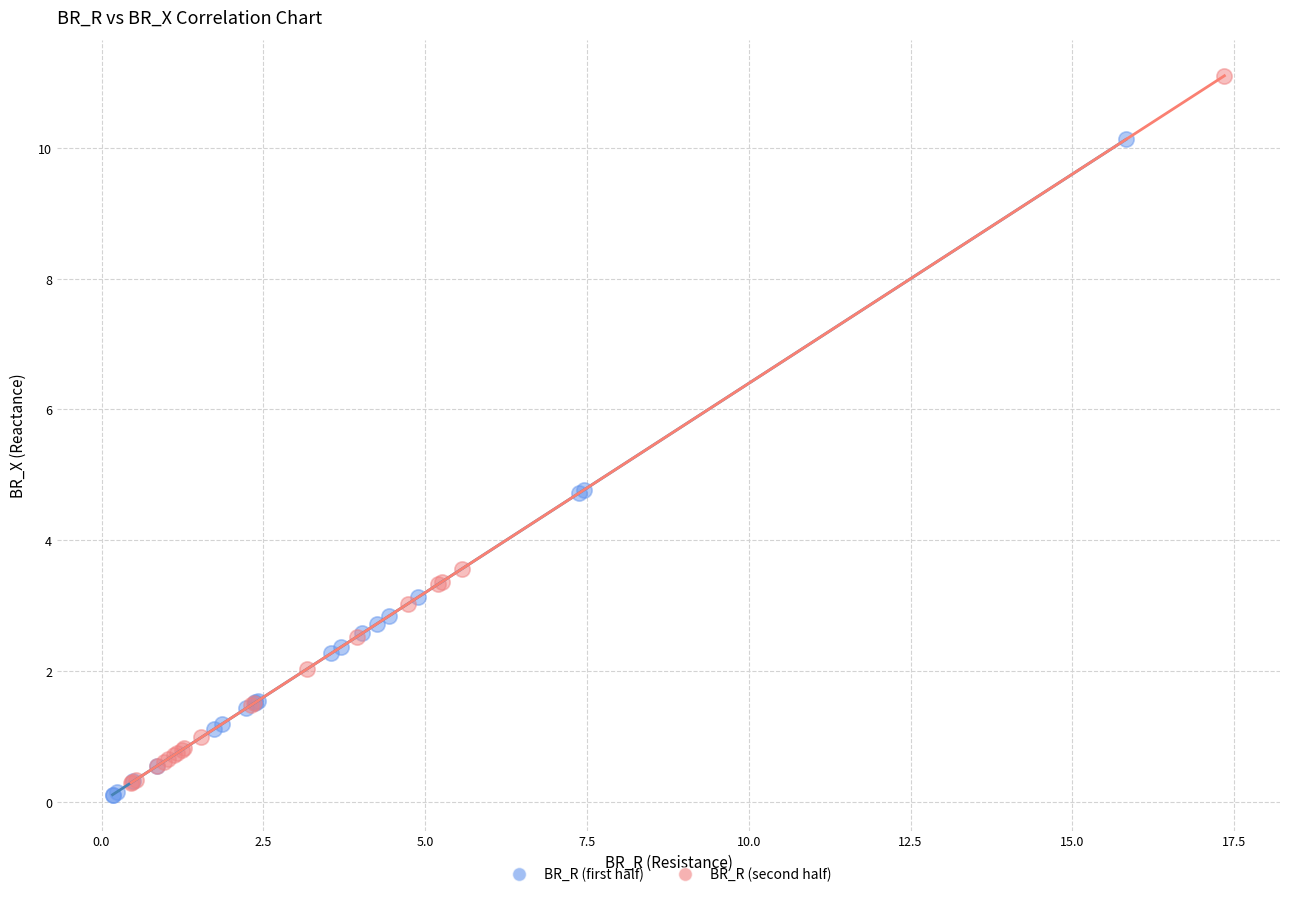

Which series has the largest Y range (max minus min)?

BR_R (second half)